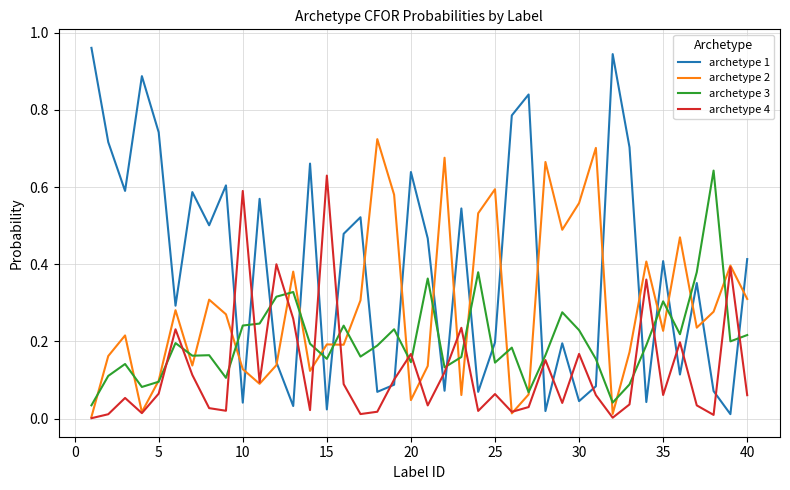

How many lines are shown in the chart?

4